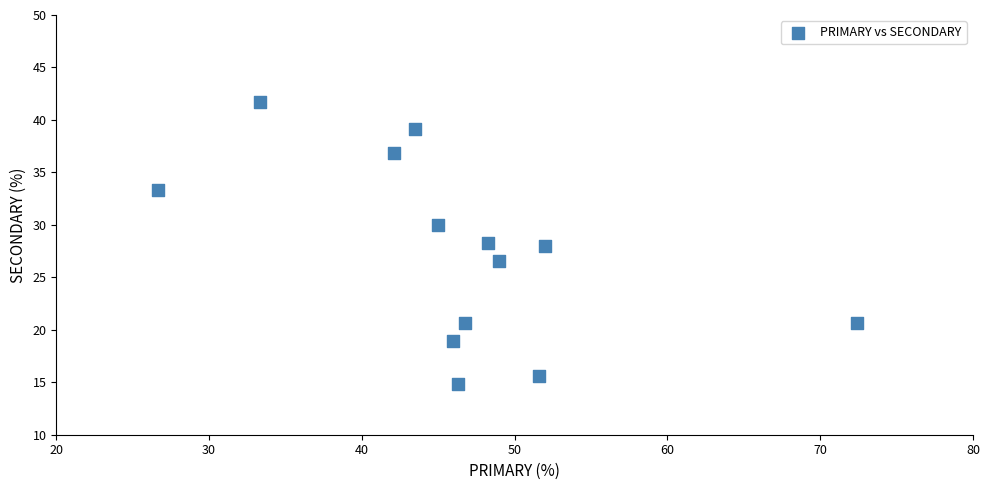

What is the range of Y values (max minus min)?

26.9